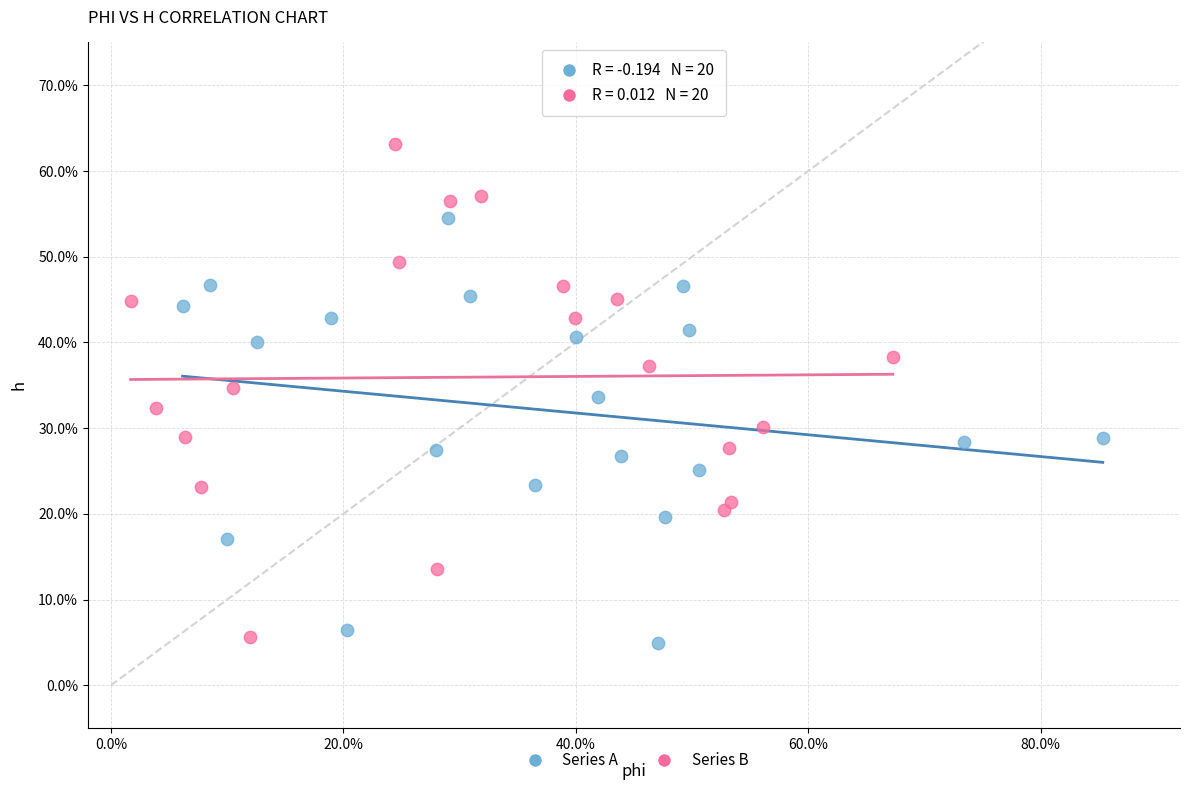

Which series reaches the minimum Y coordinate?

Series A